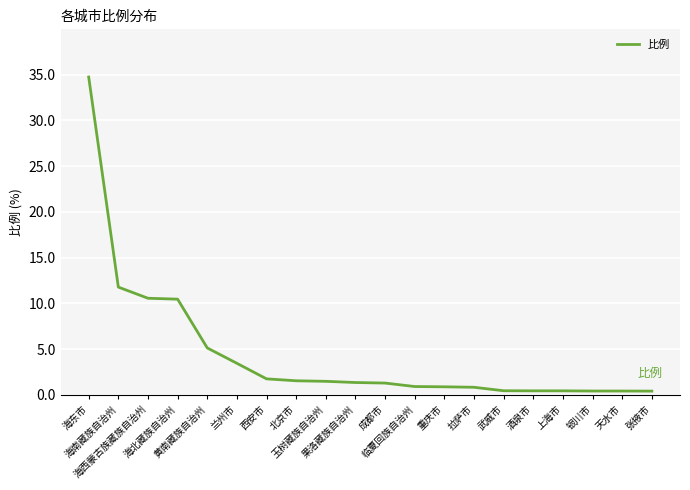

What is the sum of the values at 酒泉市 and 成都市?

1.8